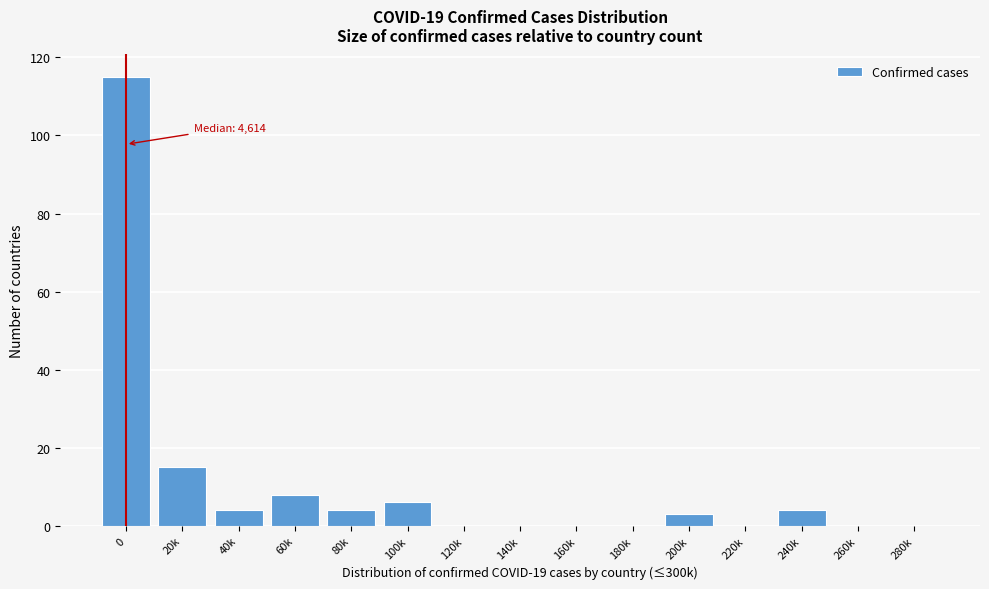

Reading left to right, list all the values displayed in this chart.

0=115	20k=15	40k=4	60k=8	80k=4	100k=6	120k=0	140k=0	160k=0	180k=0	200k=3	220k=0	240k=4	260k=0	280k=0